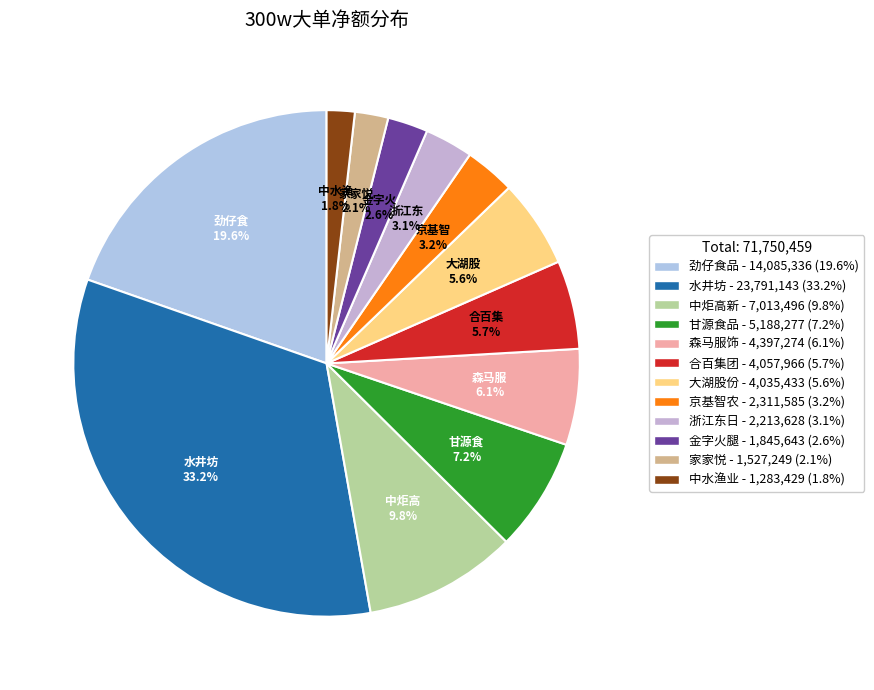

What is the total percentage of 中水渔业 and 森马服饰?

7.9%